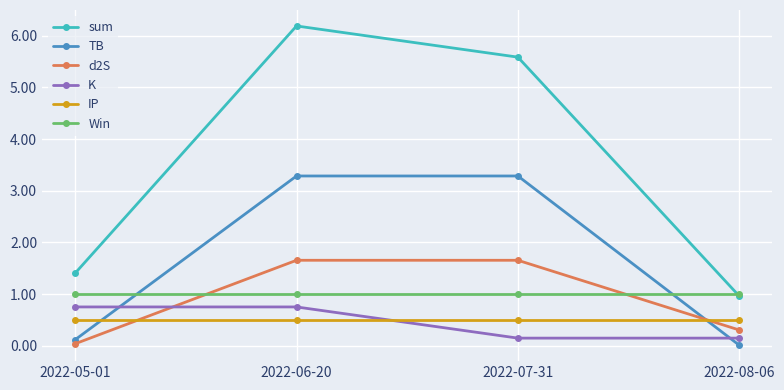

What is the label of the 1st point from the right?

2022-08-06